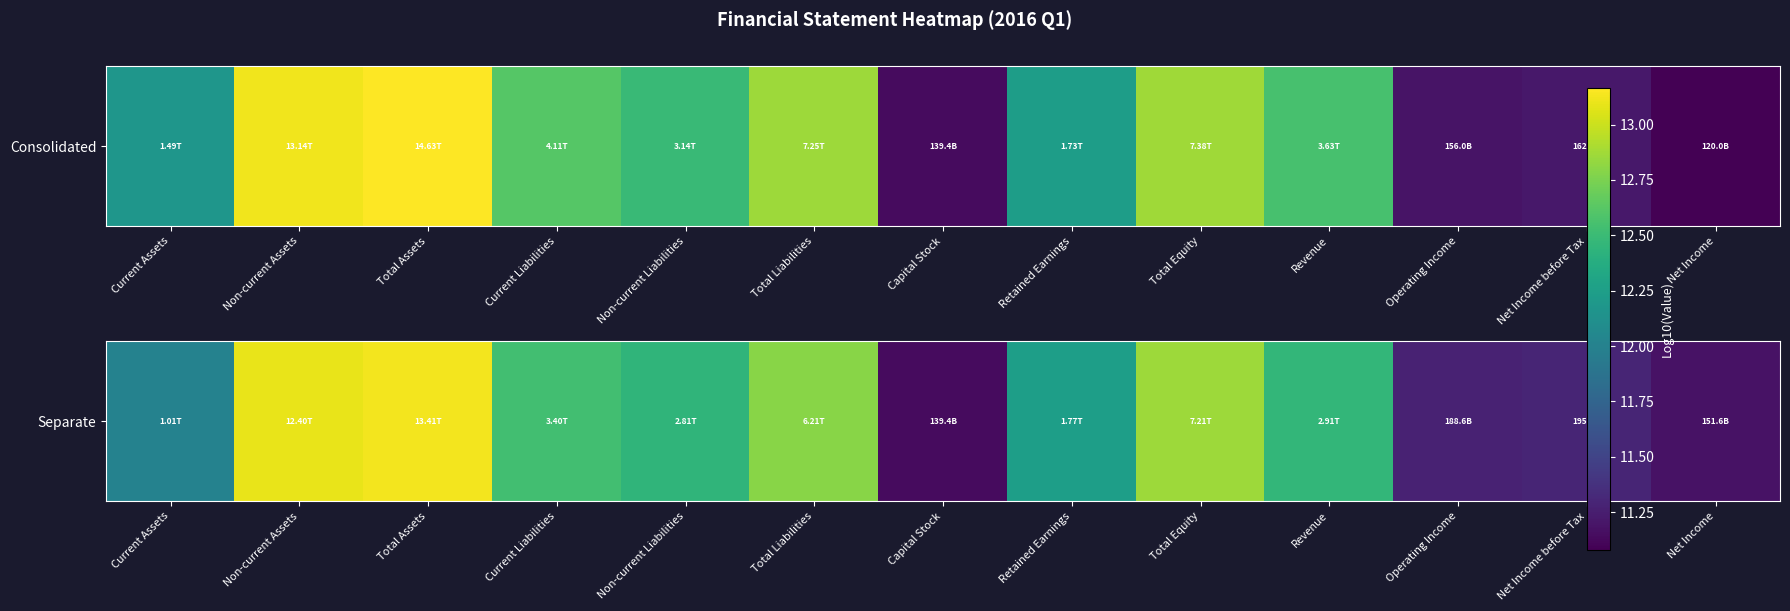

What is the change in value from Current Assets to Capital Stock?

-0.9